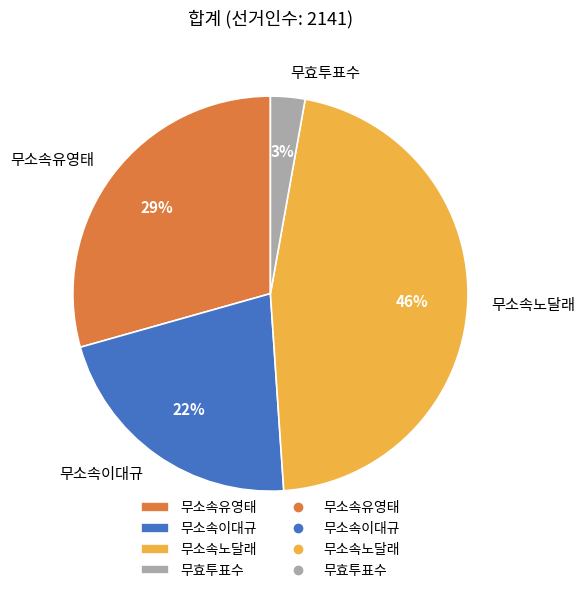

Approximately how many times larger is the value at 무소속유영태 compared to 무소속노달래?

0.6